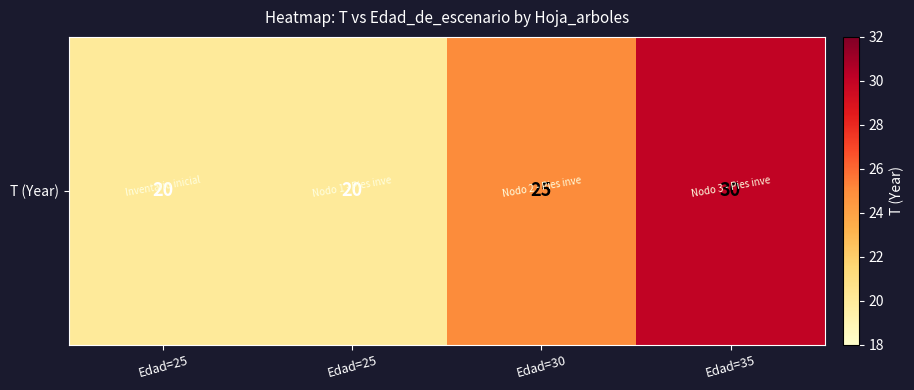

What is the minimum value shown in the chart?

20